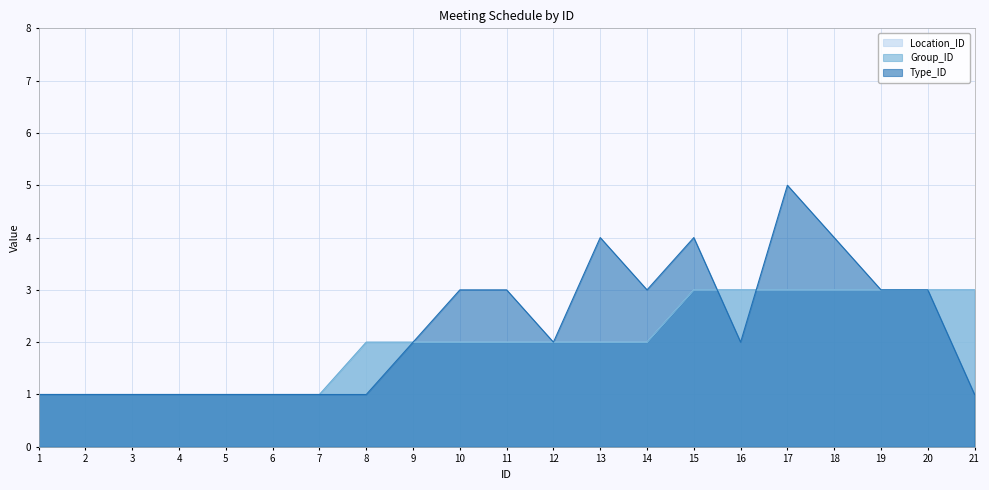

Is it true that Type_ID equals 2 at 12?

True